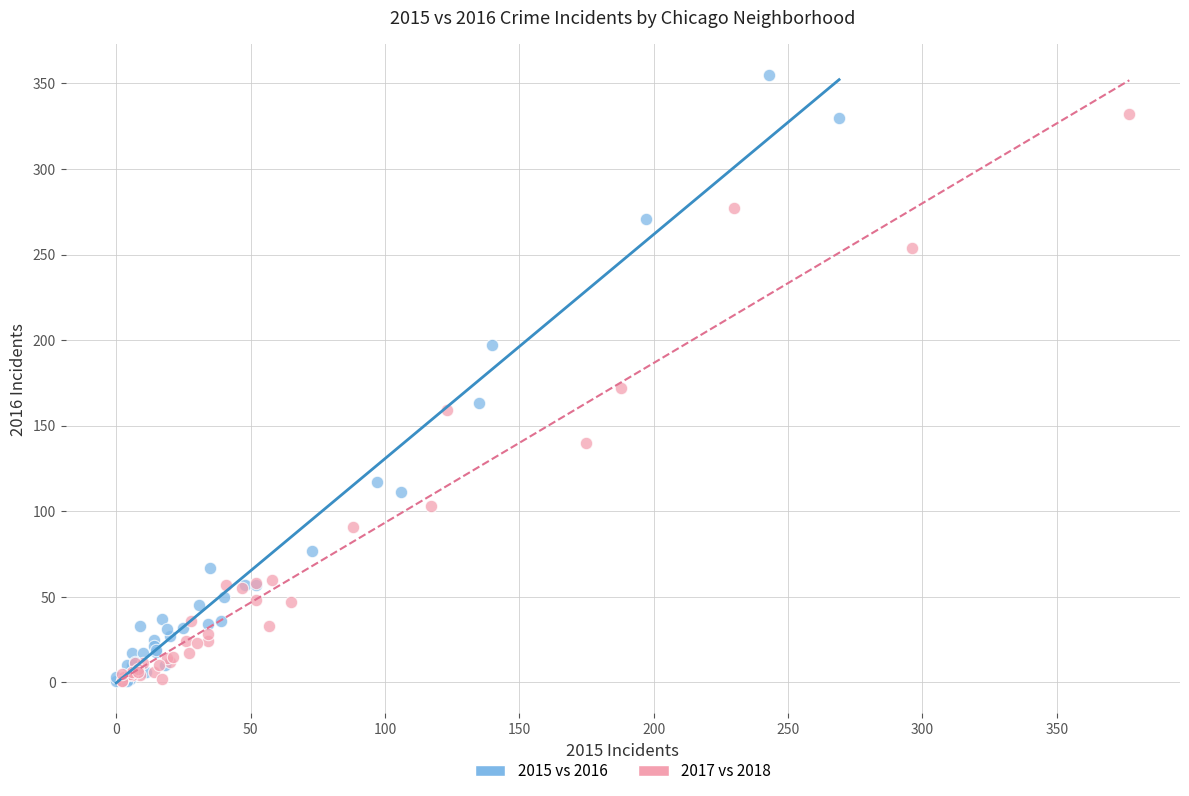

What are all the series names shown in the legend?

2015 vs 2016, 2017 vs 2018